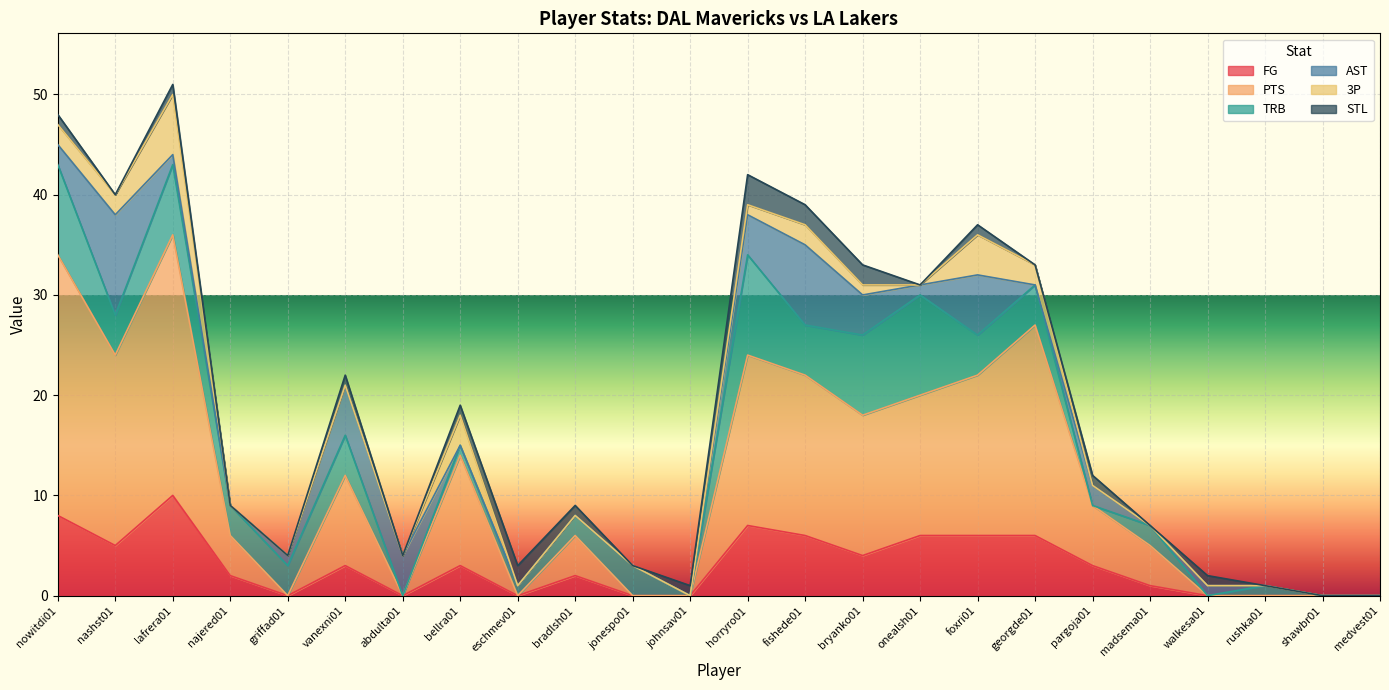

How many values in 3P are above zero?

9